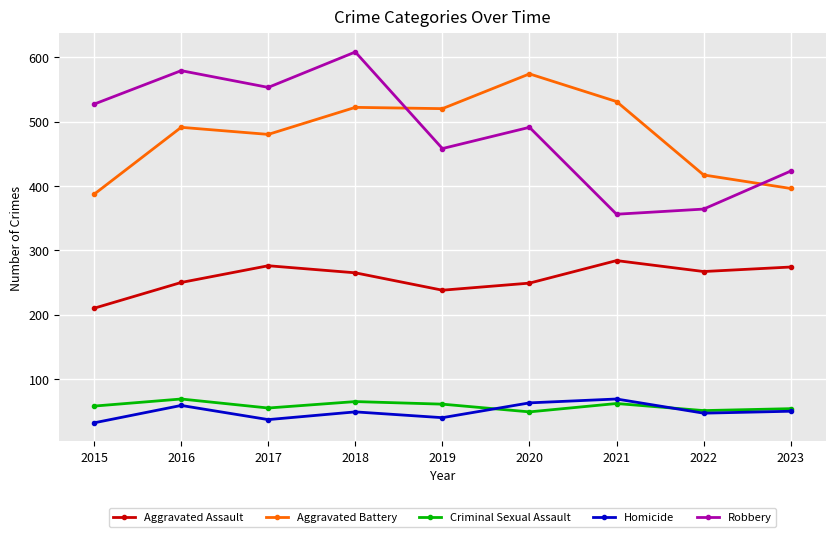

Which series has the widest spread of values?

Robbery